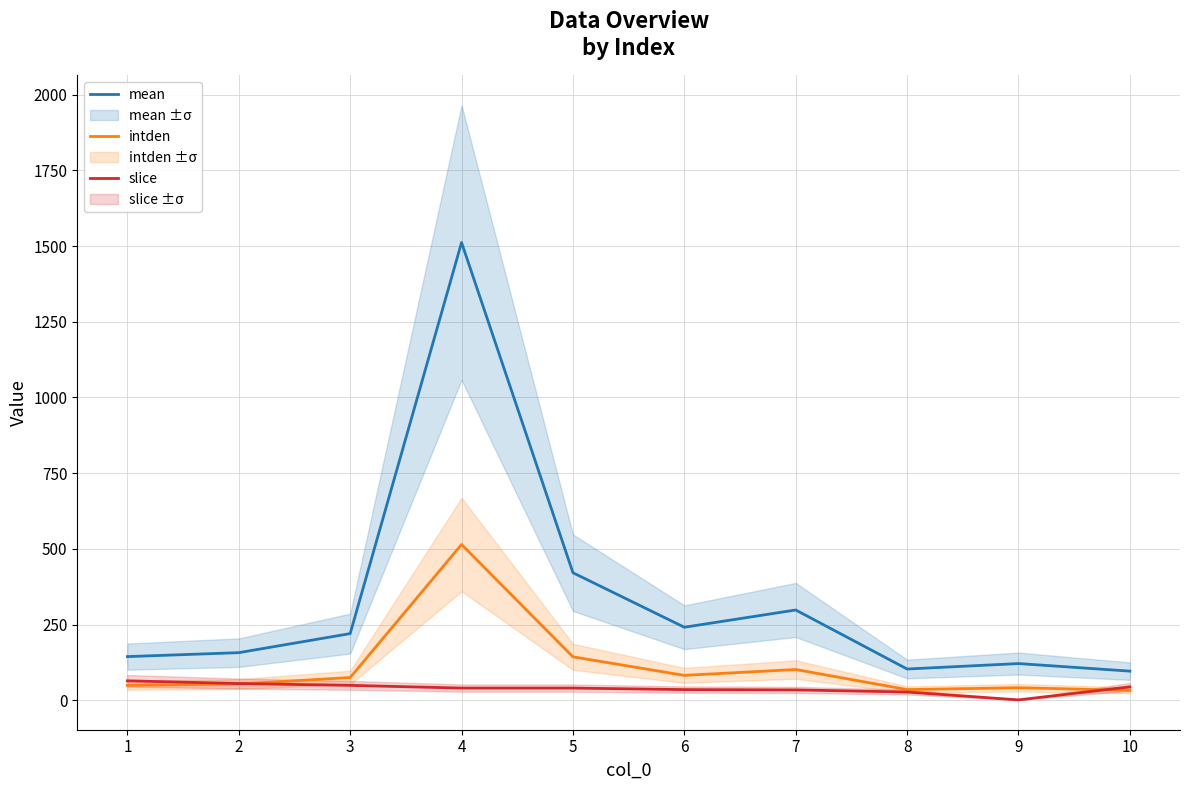

Is this an area chart (filled region under the line)?

No